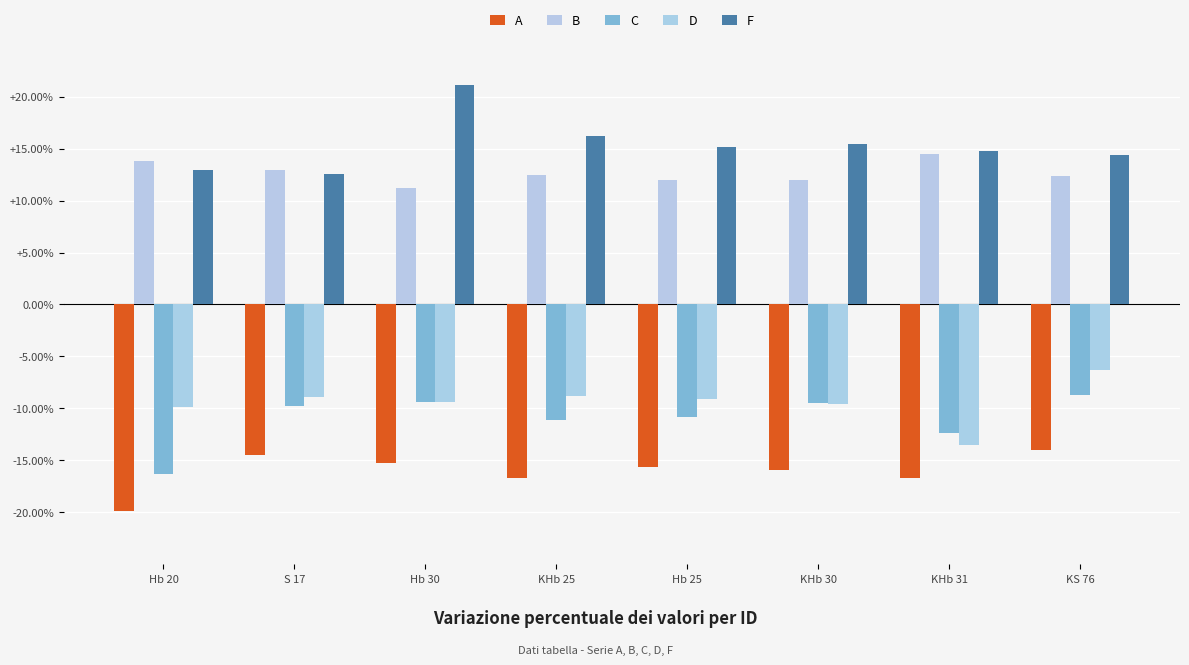

Which has a higher value, Hb 20 or KHb 31?

KHb 31